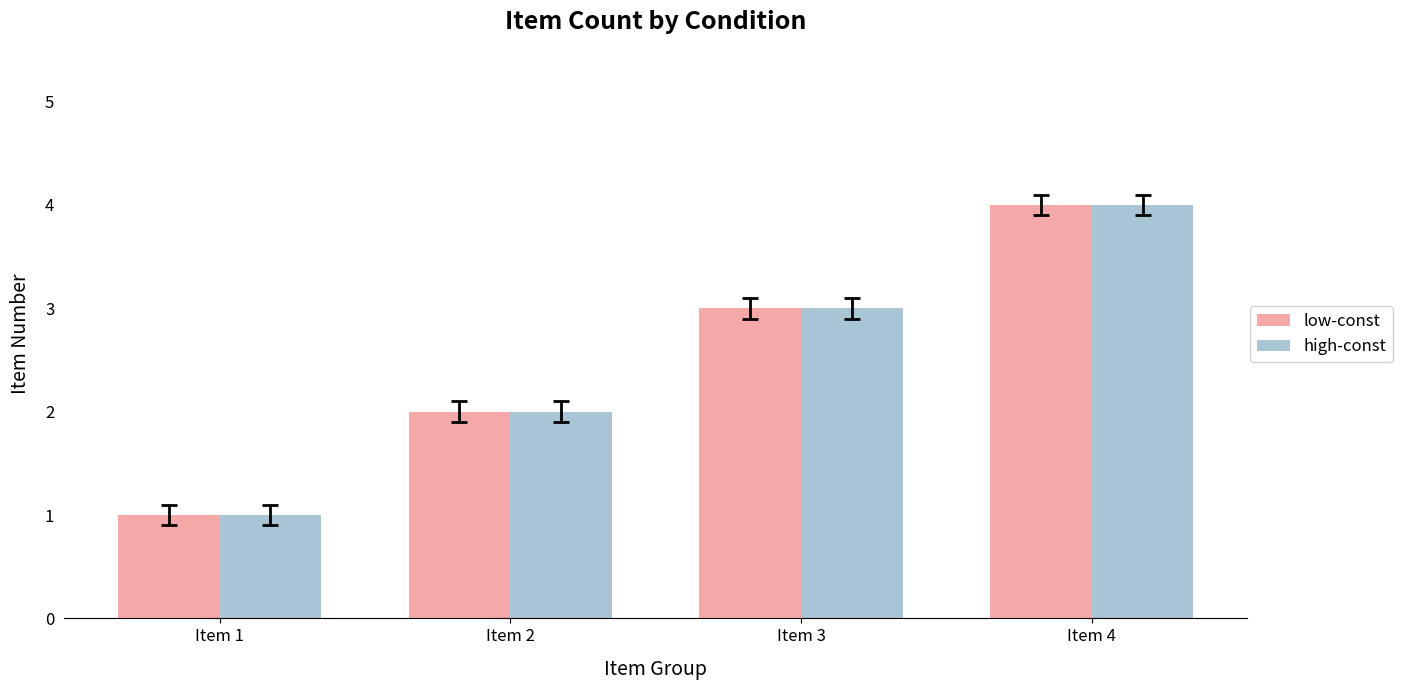

What are all the series names shown in the legend?

low-const, high-const